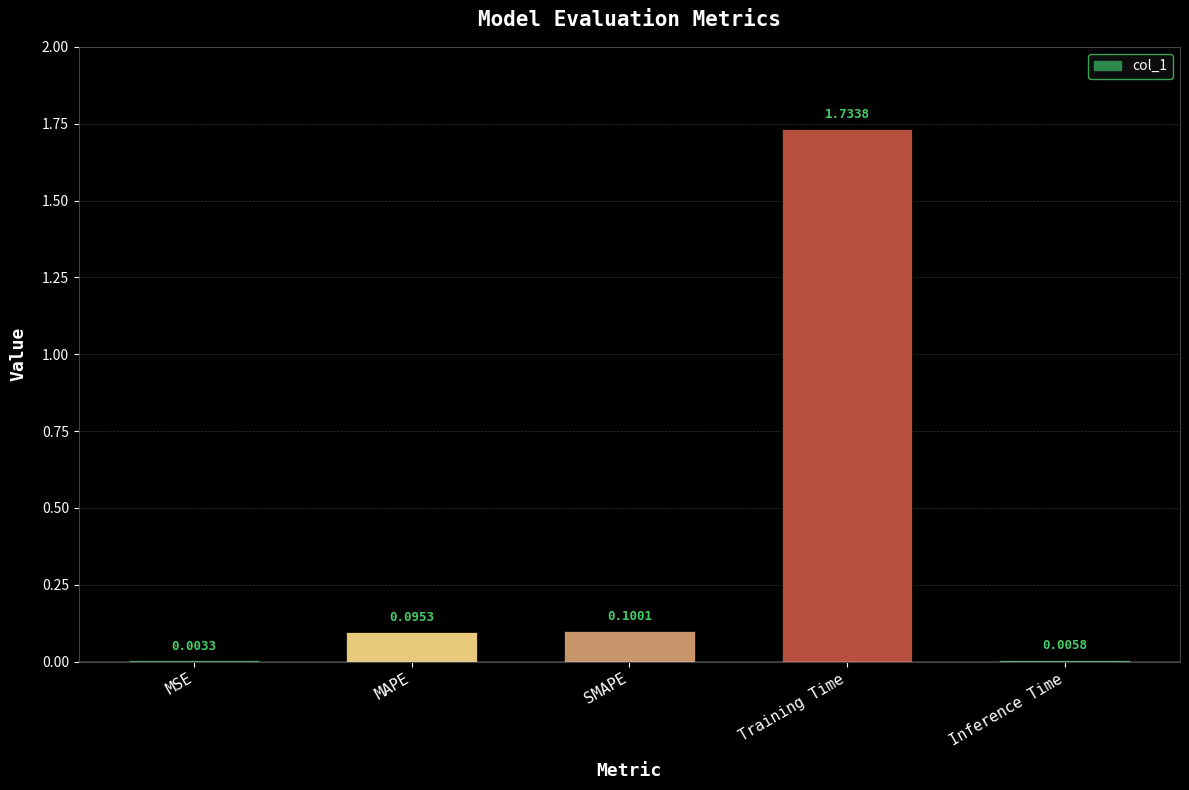

What is the change in value from MSE to SMAPE?

+0.1